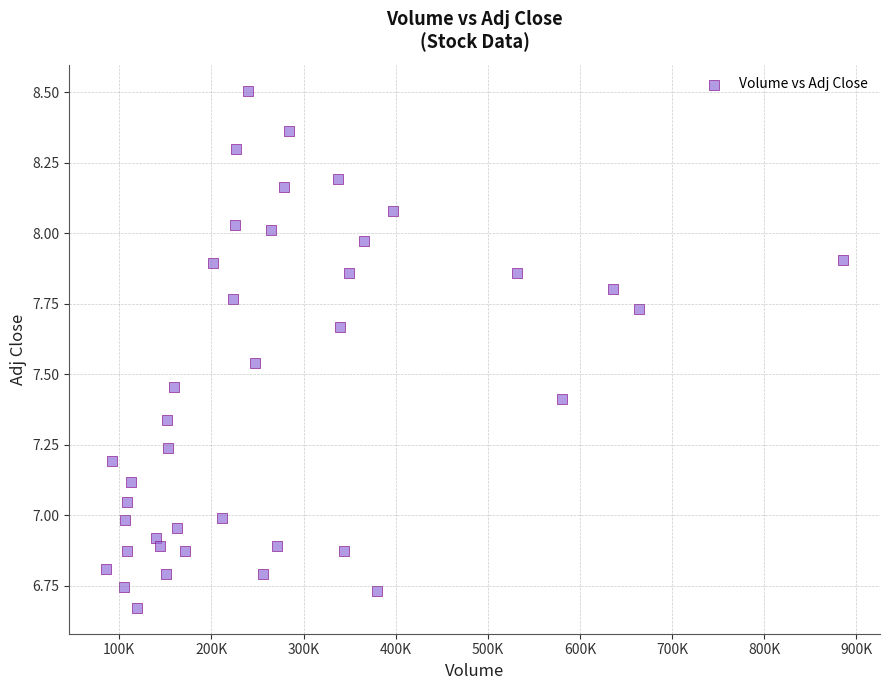

What is the range of Y values (max minus min)?

1.8